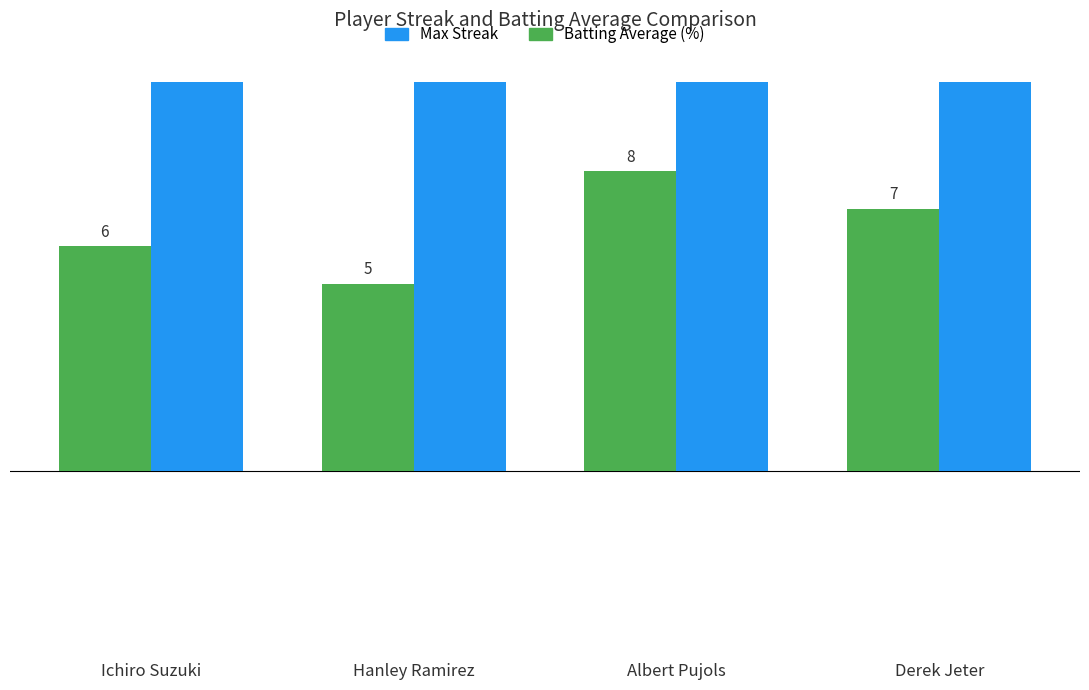

Which series has the largest total across all categories?

Batting Average (%)